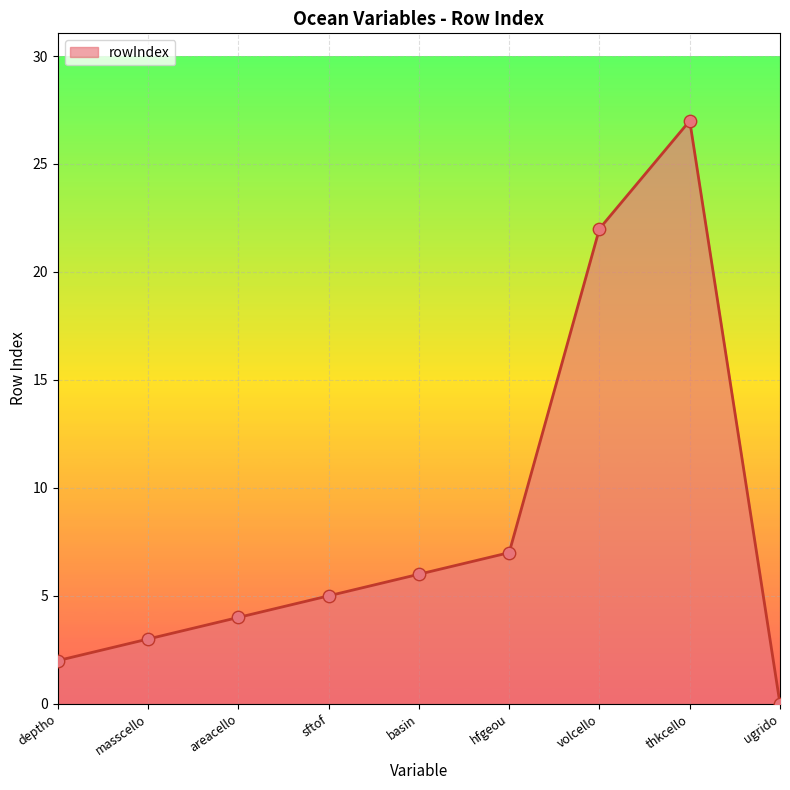

Which has a higher value, hfgeou or volcello?

volcello